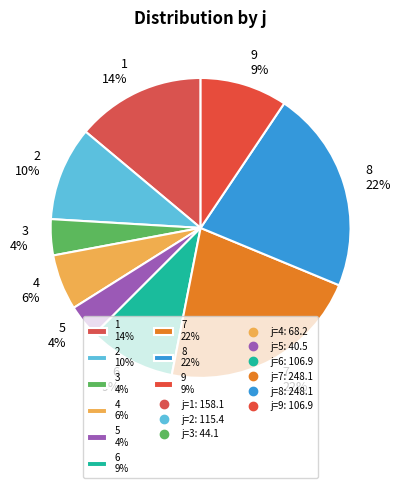

How many segments does this pie chart have?

9